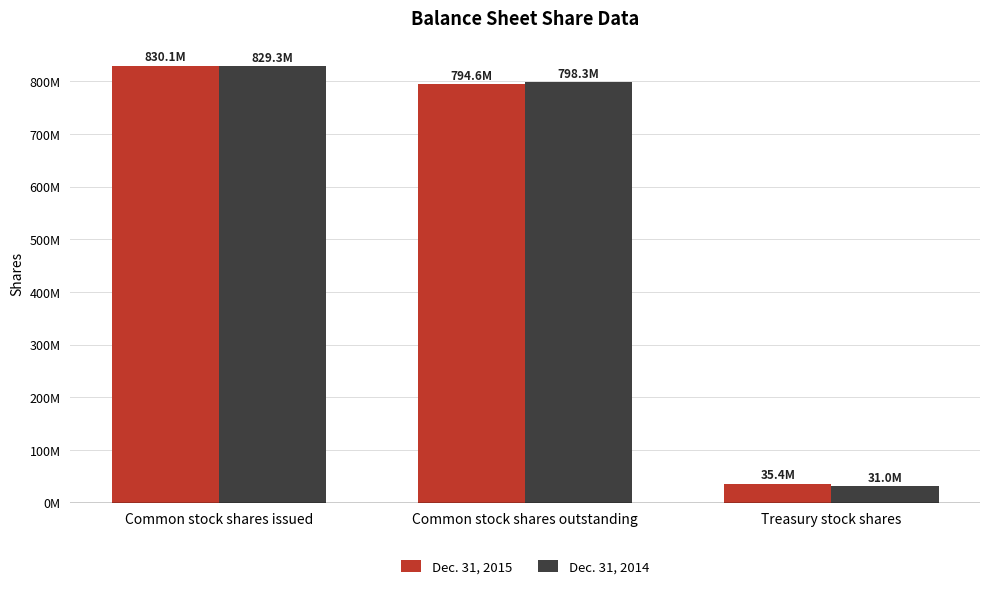

Does the chart contain stacked bars?

No